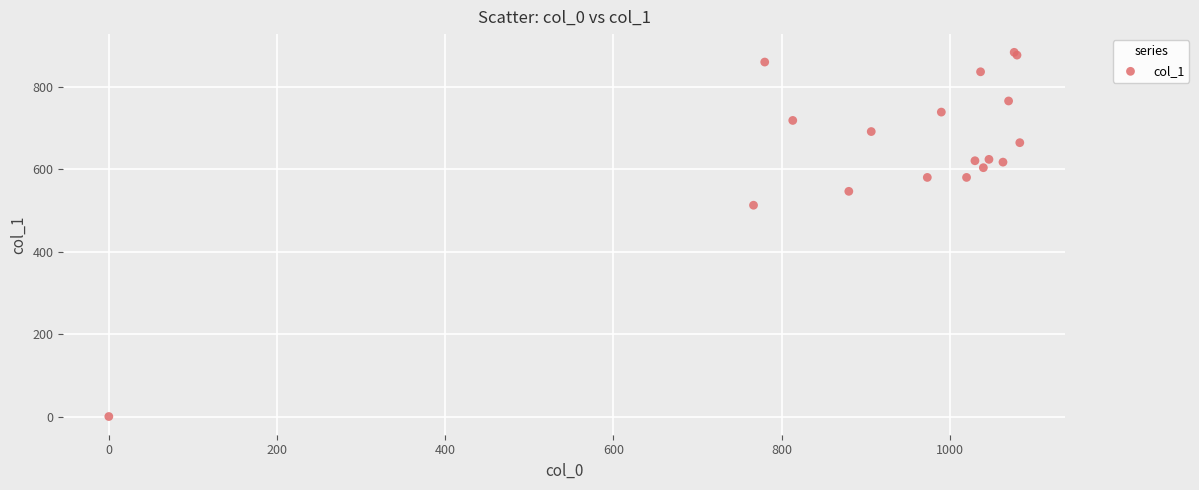

What Y value in the scatter plot is closest to 442?

513.0